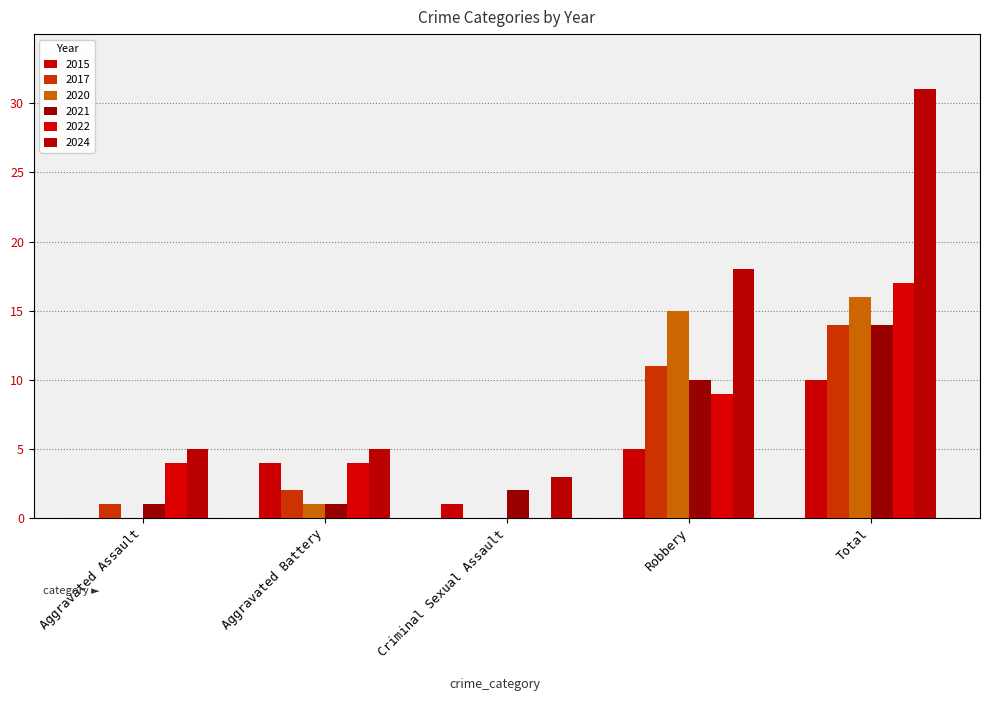

What is the label of the 5th bar from the right?

Aggravated Assault